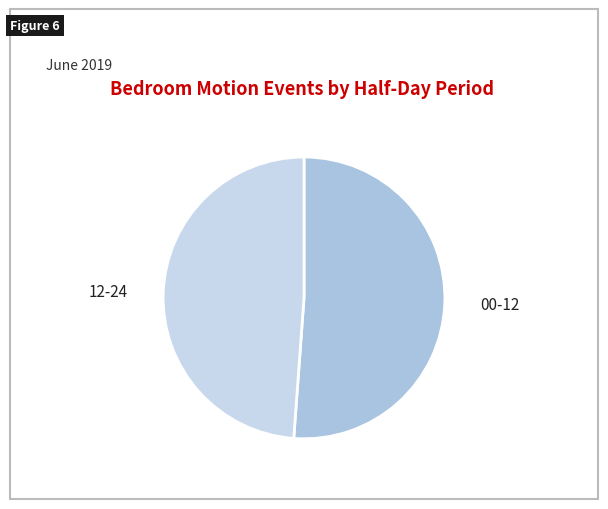

How many segments does this pie chart have?

2